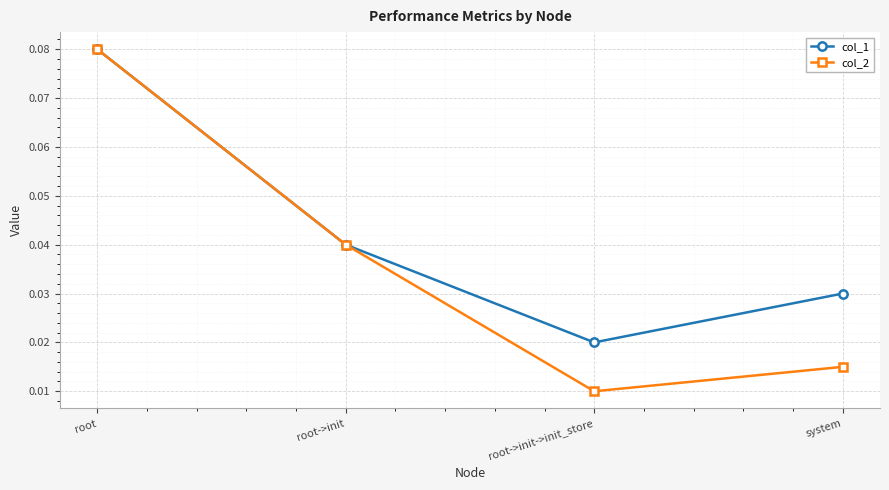

True or false: col_2 has more than 0 points higher than both neighbors.

False